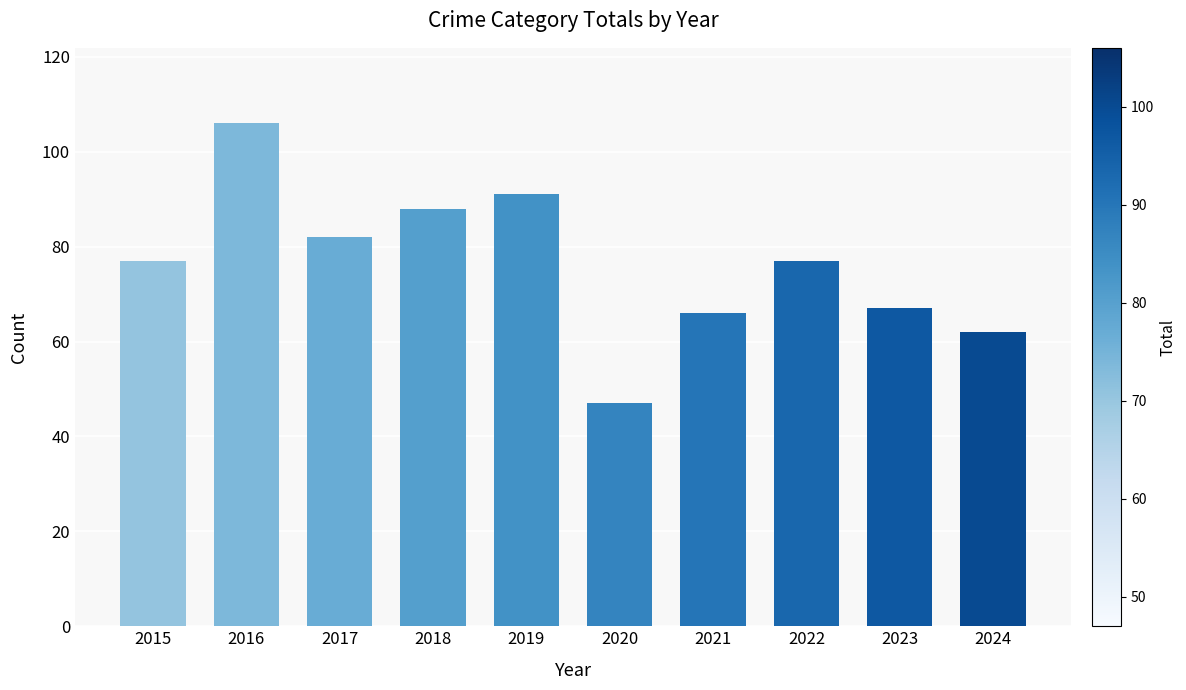

Is it true that the value at 2021 is 66?

True